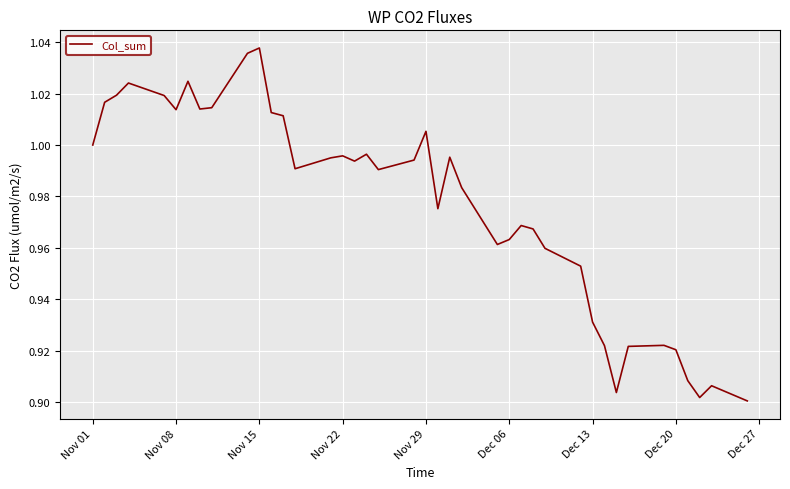

Reading left to right, extract all data points from this chart.

1.0	1.0	1.0	1.0	1.0	1.0	1.0	1.0	1.0	1.0	1.0	1.0	1.0	1.0	1.0	1.0	1.0	1.0	1.0	1.0	1.0	1.0	1.0	1.0	1.0	1.0	1.0	1.0	1.0	1.0	0.9	0.9	0.9	0.9	0.9	0.9	0.9	0.9	0.9	0.9